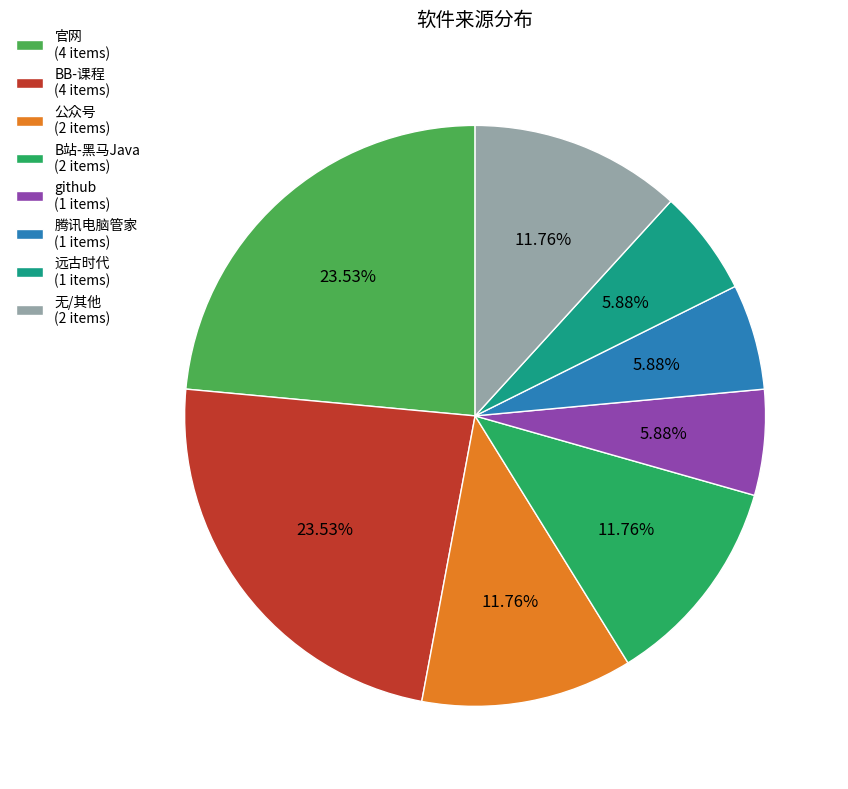

What is the ratio of the value at 远古时代 (1 items) to the value at 无/其他 (2 items)?

0.5